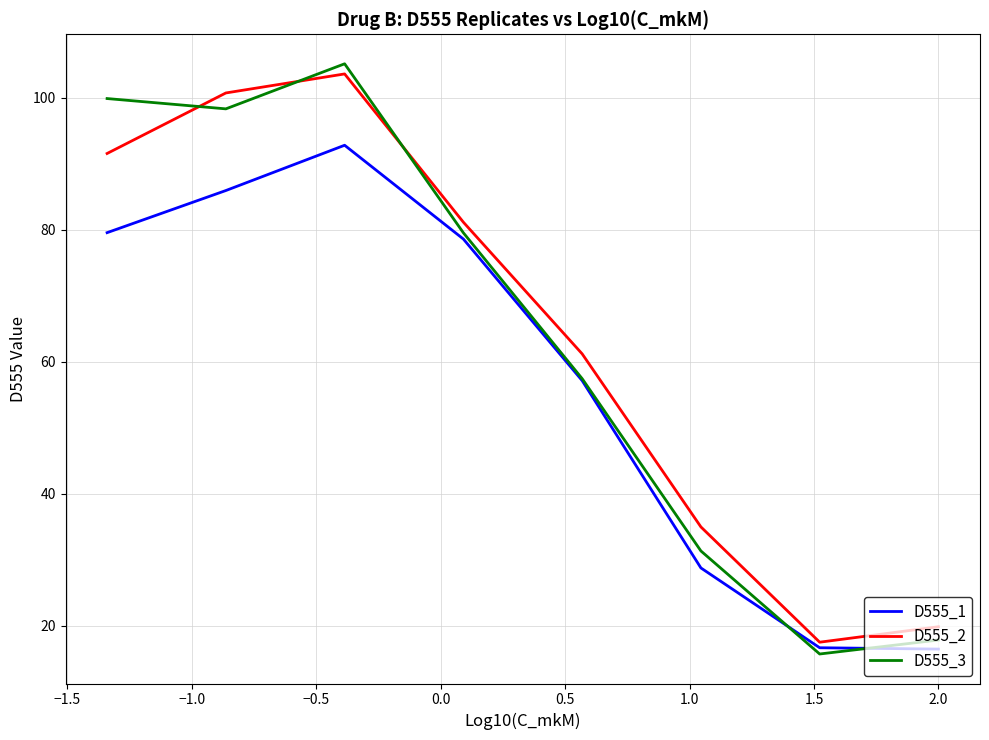

Does the chart display data point markers on the line(s)?

No